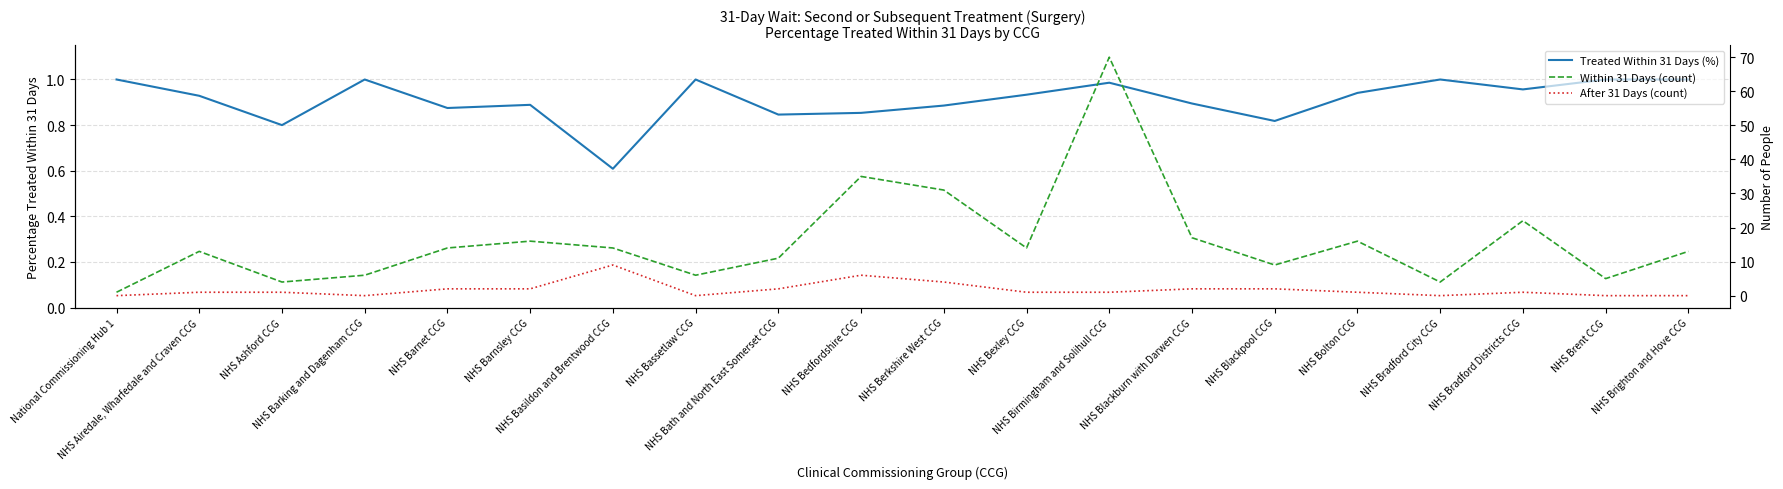

True or false: Within 31 Days (count) and Treated Within 31 Days (%) intersect in this chart.

False